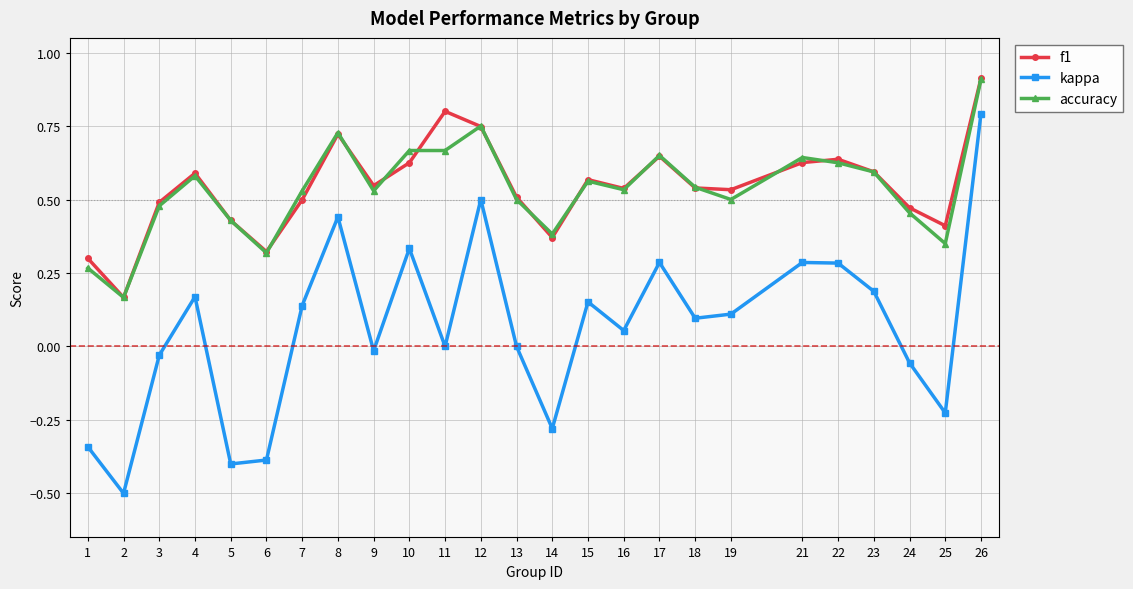

The value of f1 at 9 is 0.5. True or false?

True